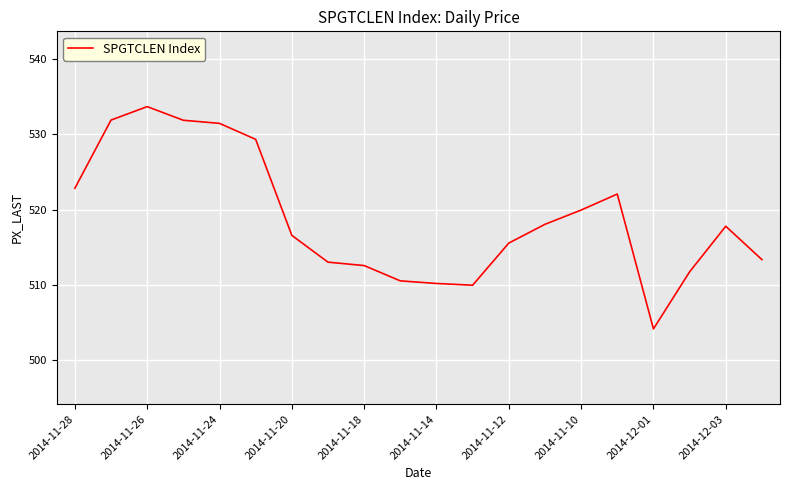

What is the maximum value shown in the chart?

533.7